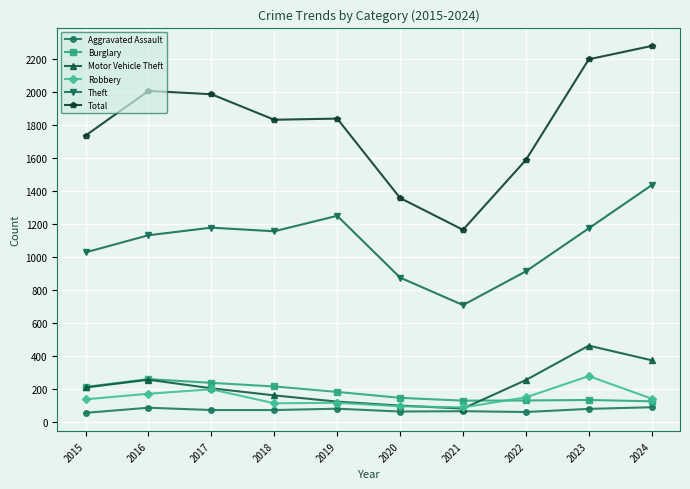

The Robbery series shows 136 at 2015. True or false?

True